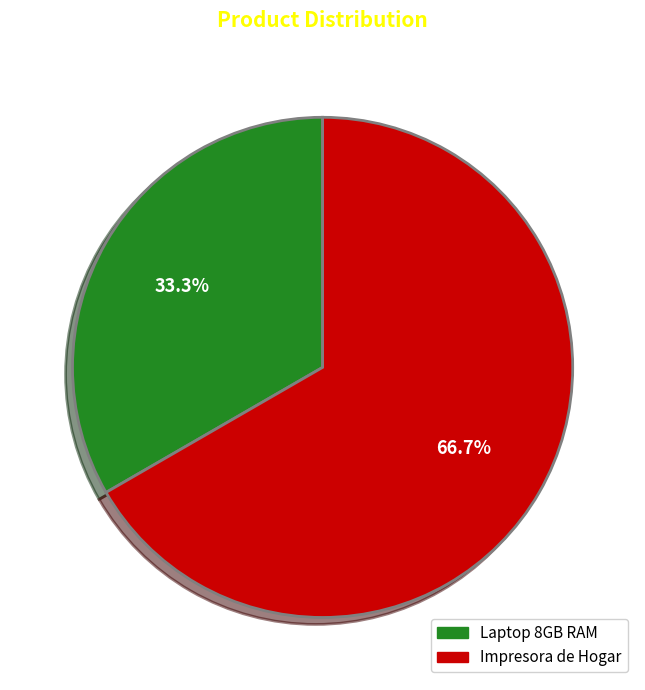

Which category has the biggest portion of the pie?

Impresora de Hogar